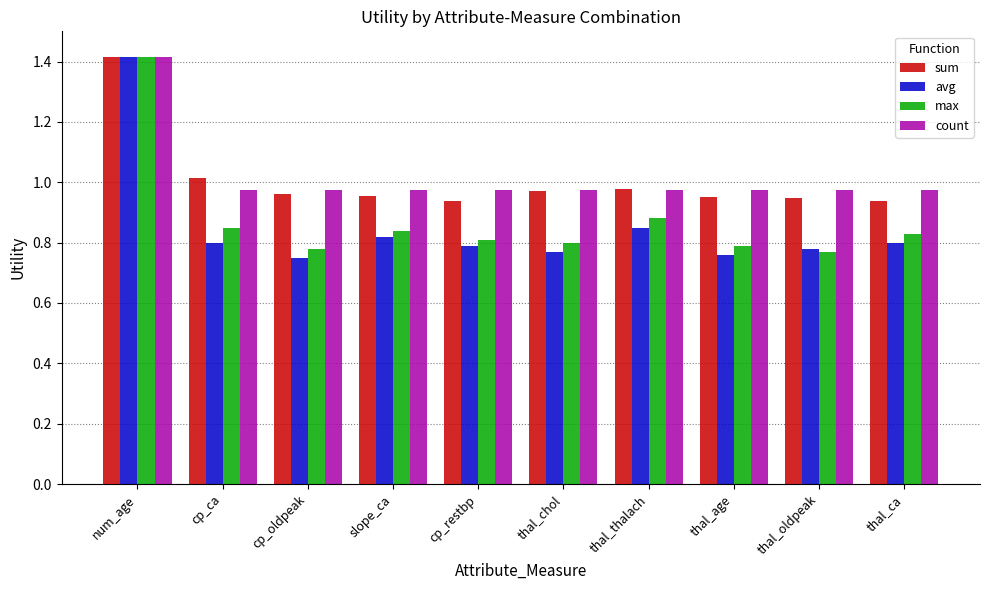

What is the sum of the count values at cp_oldpeak and cp_ca?

1.9